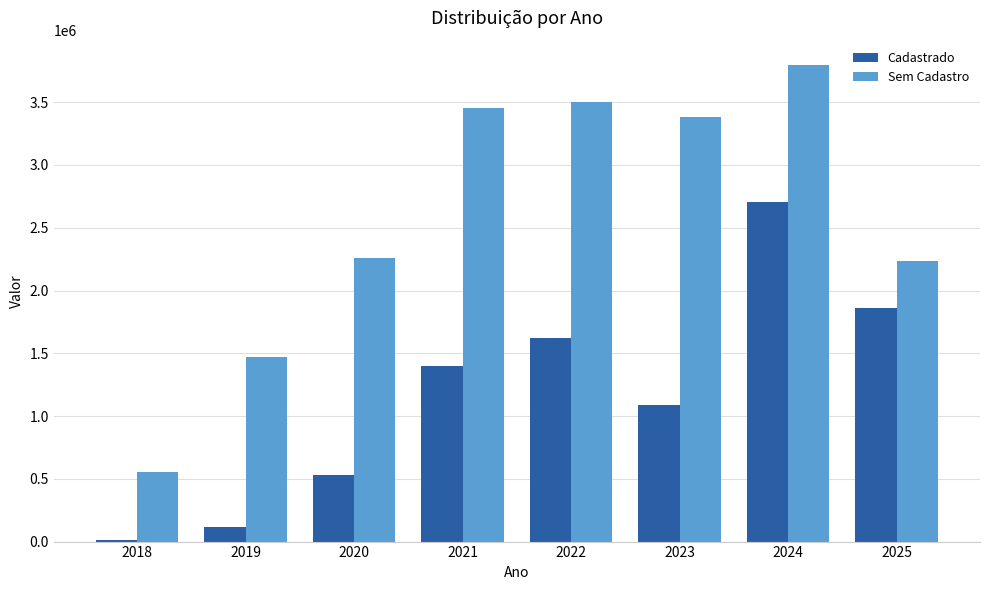

What is the average value of the Sem Cadastro series?

2580854.1